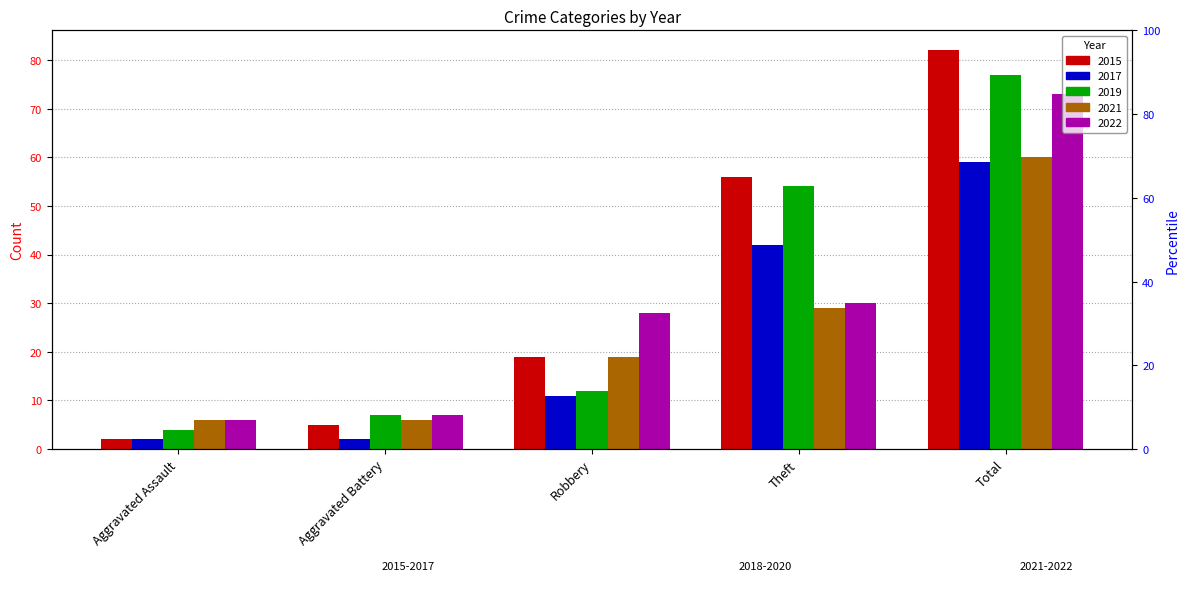

Does the chart contain any negative values?

No